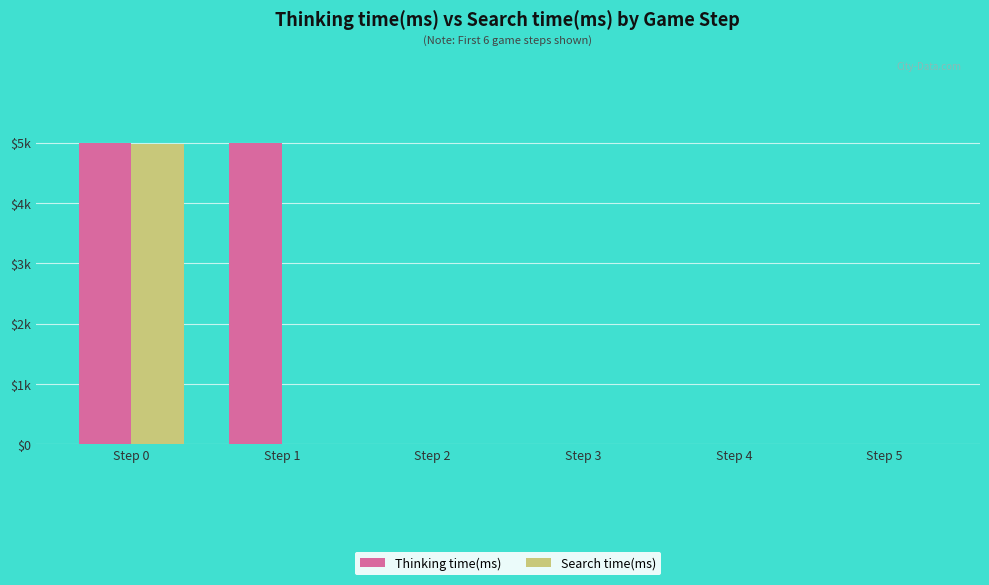

Between Step 1 and Step 5, which series saw the biggest shift?

Thinking time(ms)